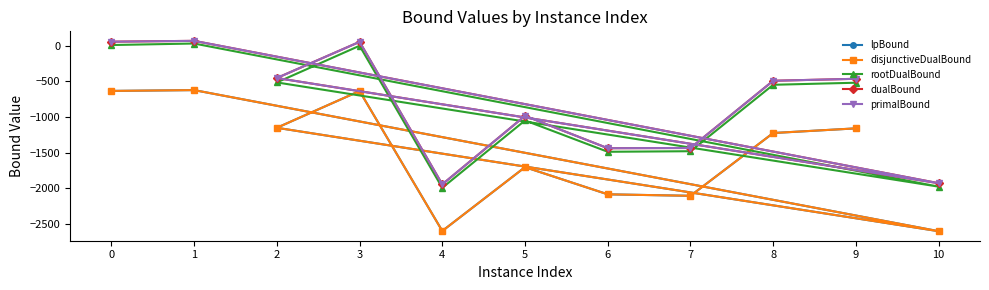

How many distinct data groups are displayed?

5